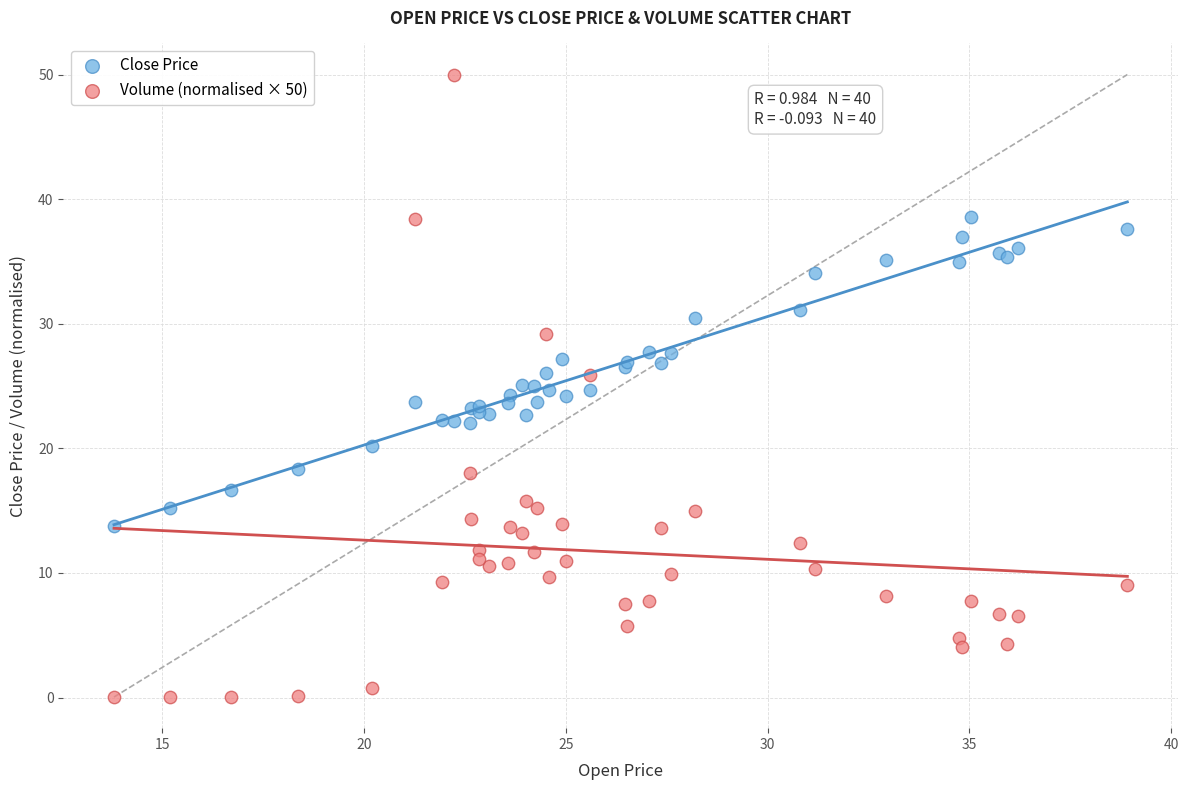

What is the X range (max minus min) for the scatter plot?

25.1